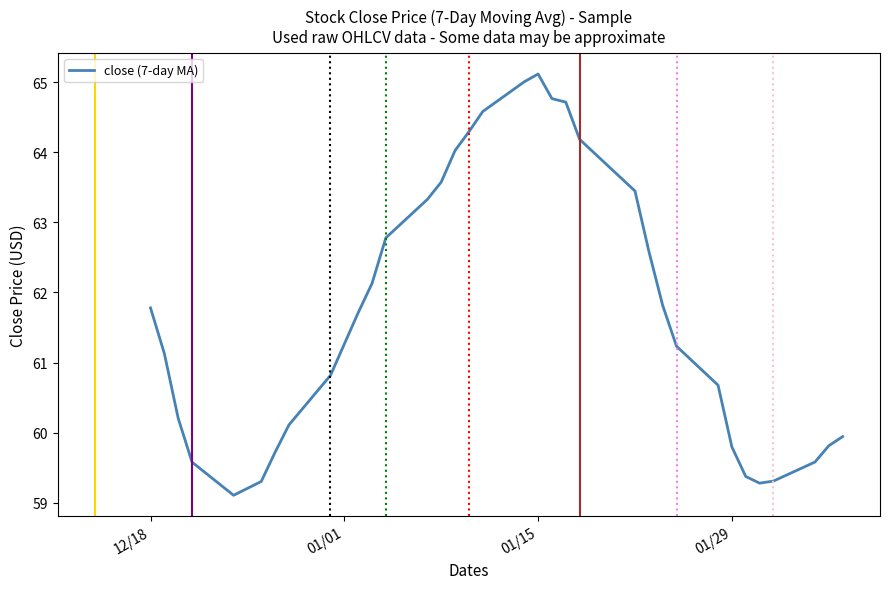

What is the minimum value shown in the chart?

59.1